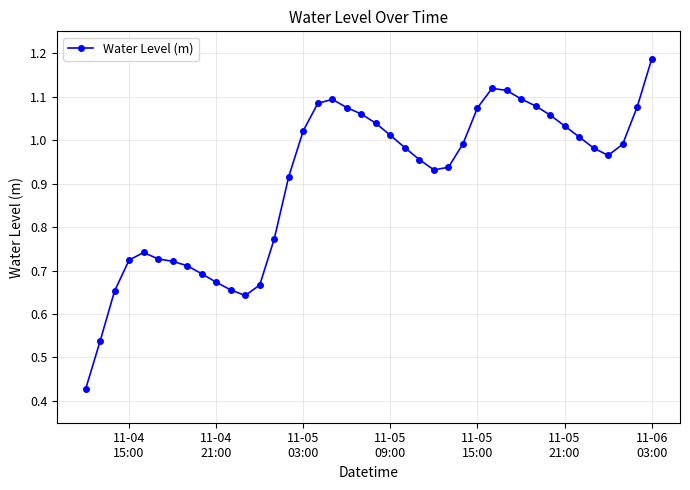

What is the sum of all values?

36.2